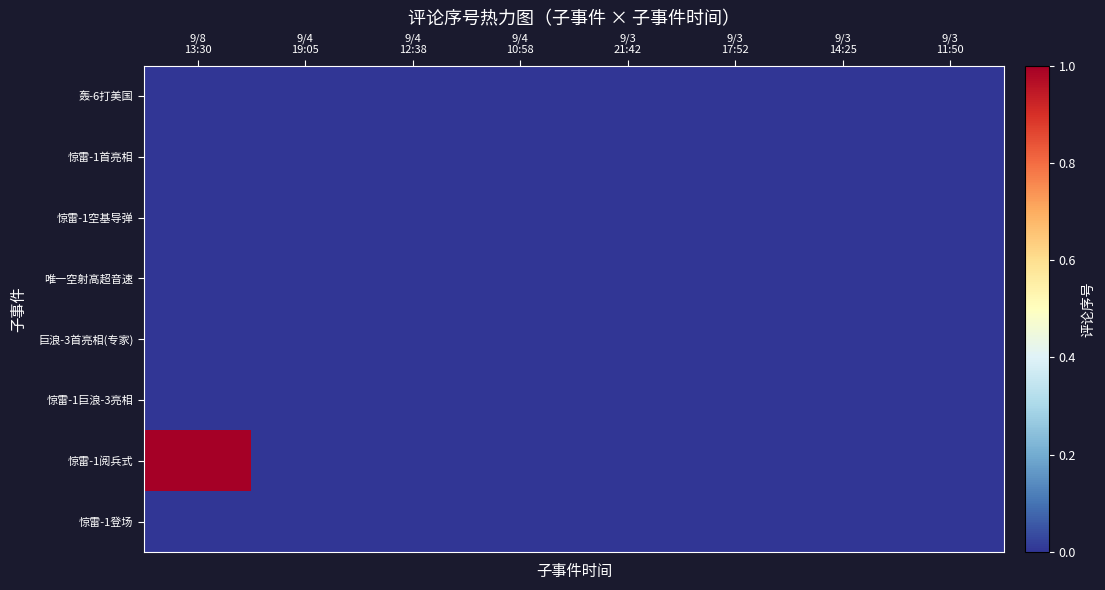

Rank the series by their maximum value, from lowest to highest.

轰-6打美国, 惊雷-1首亮相, 惊雷-1空基导弹, 唯一空射高超音速, 巨浪-3首亮相(专家), 惊雷-1巨浪-3亮相, 惊雷-1登场, 惊雷-1阅兵式